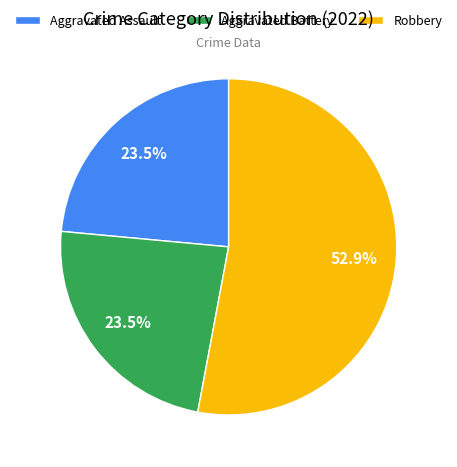

How much of the chart is everything except Aggravated Battery?

76.5%